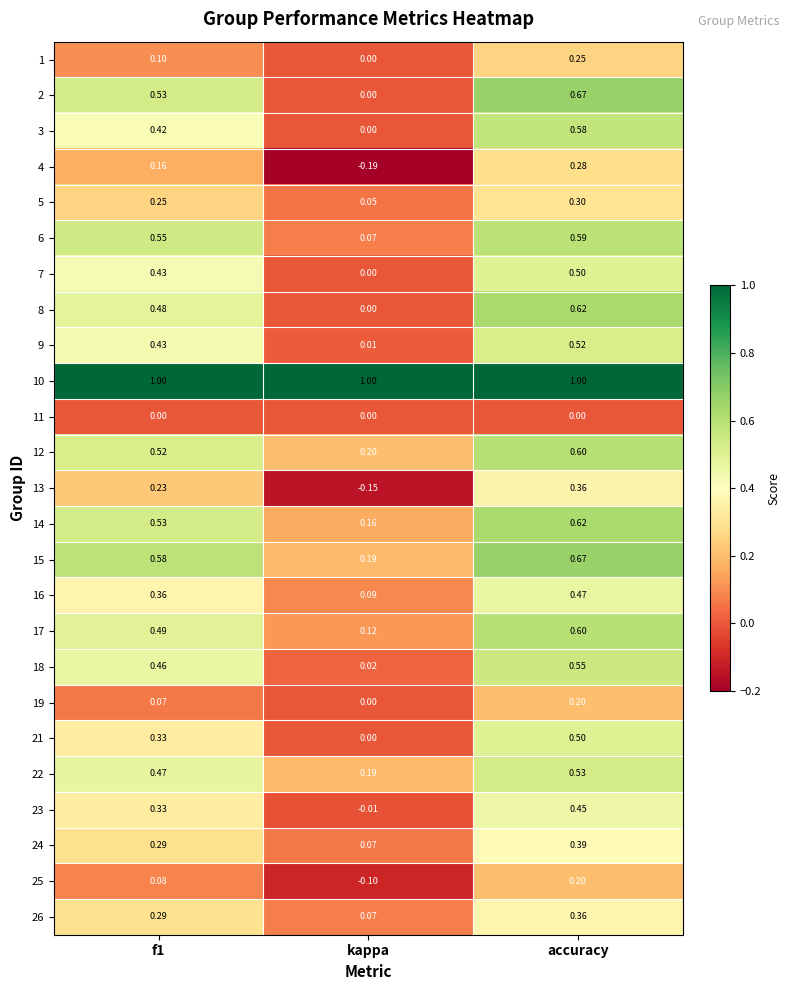

Which category has the lowest value in the 8 series?

kappa